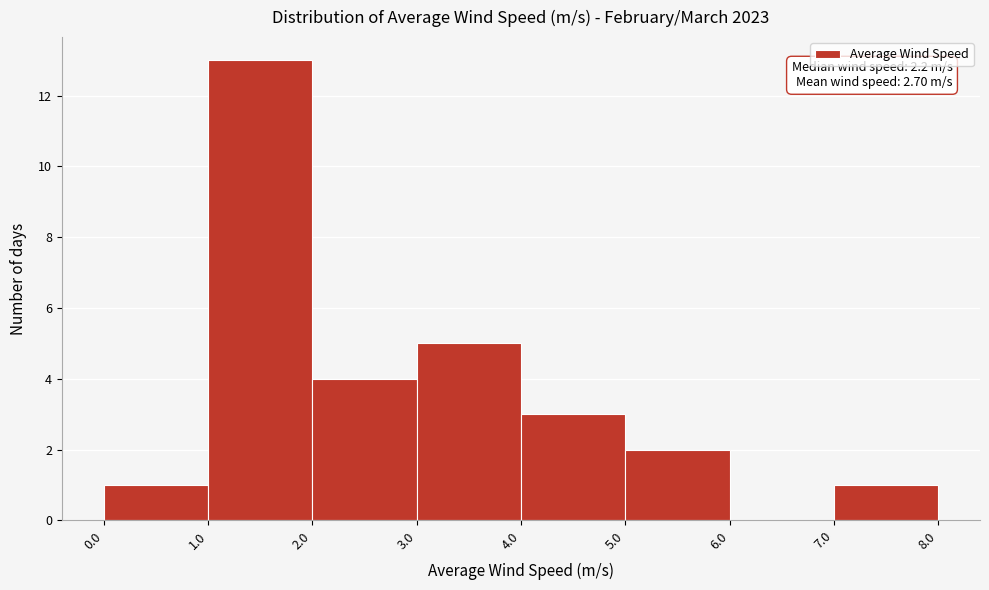

Which range on the x-axis has the tallest bar?

1.0 to 2.0